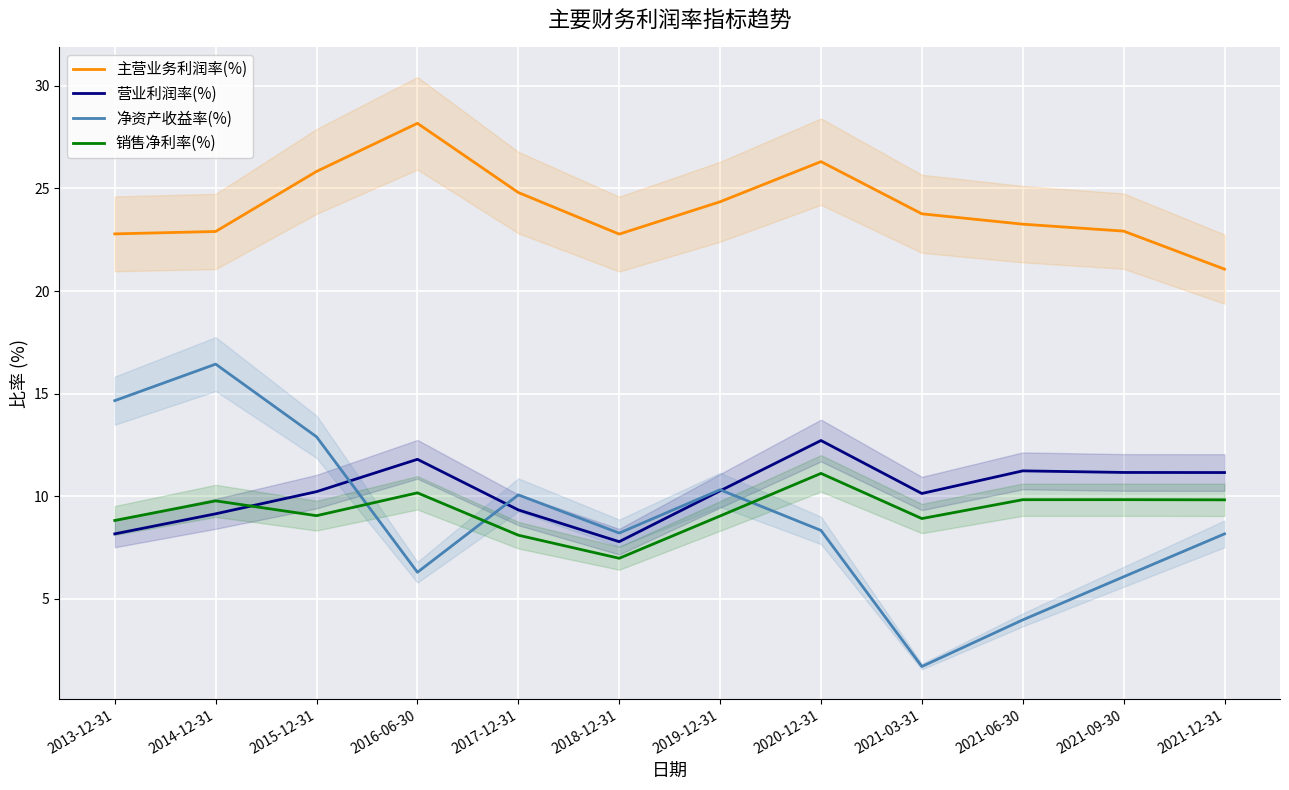

In 主营业务利润率(%), how many points are lower than both neighbors (excluding endpoints)?

1